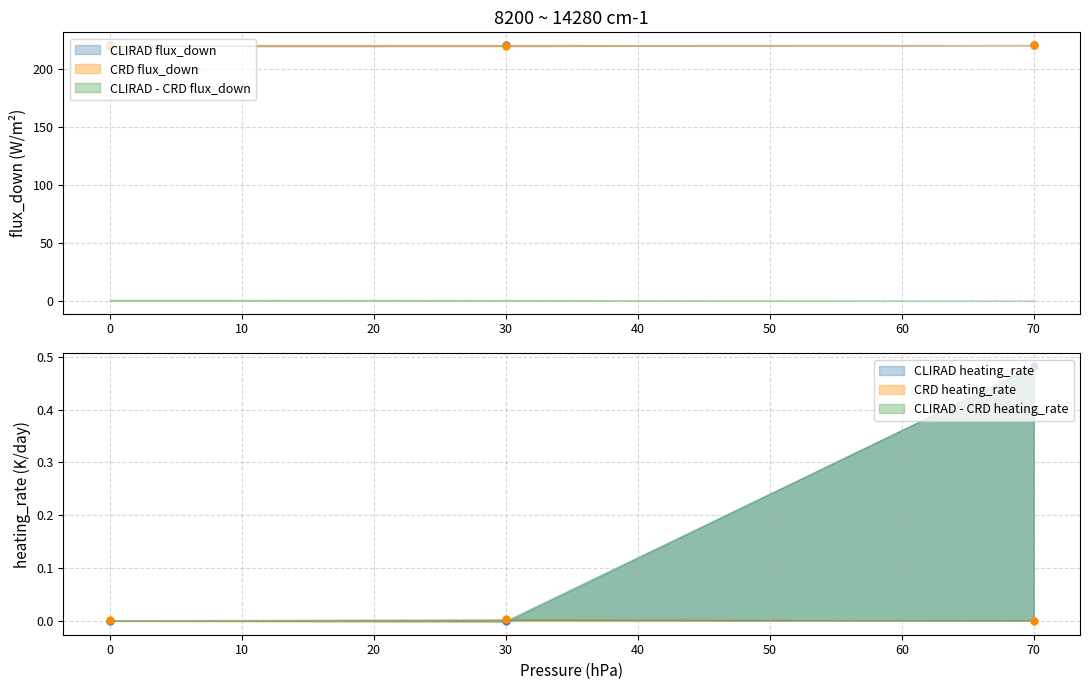

How many categories are shown in the chart?

3